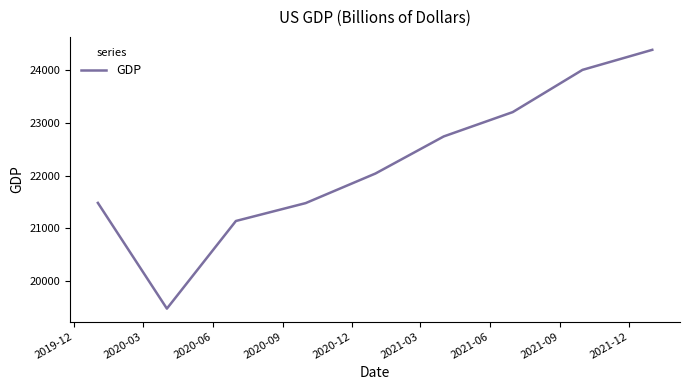

What is the maximum value shown in the chart?

24382.7